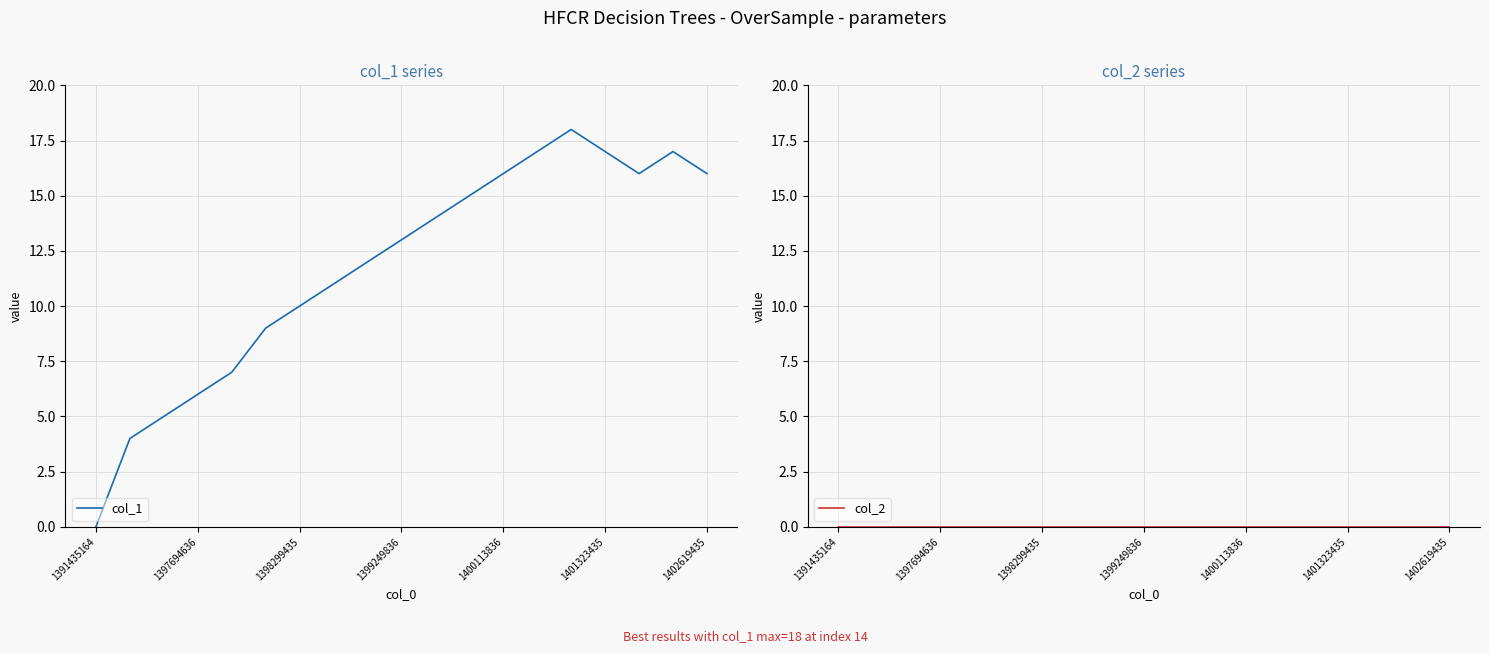

Between 8 and 15, which is larger?

15